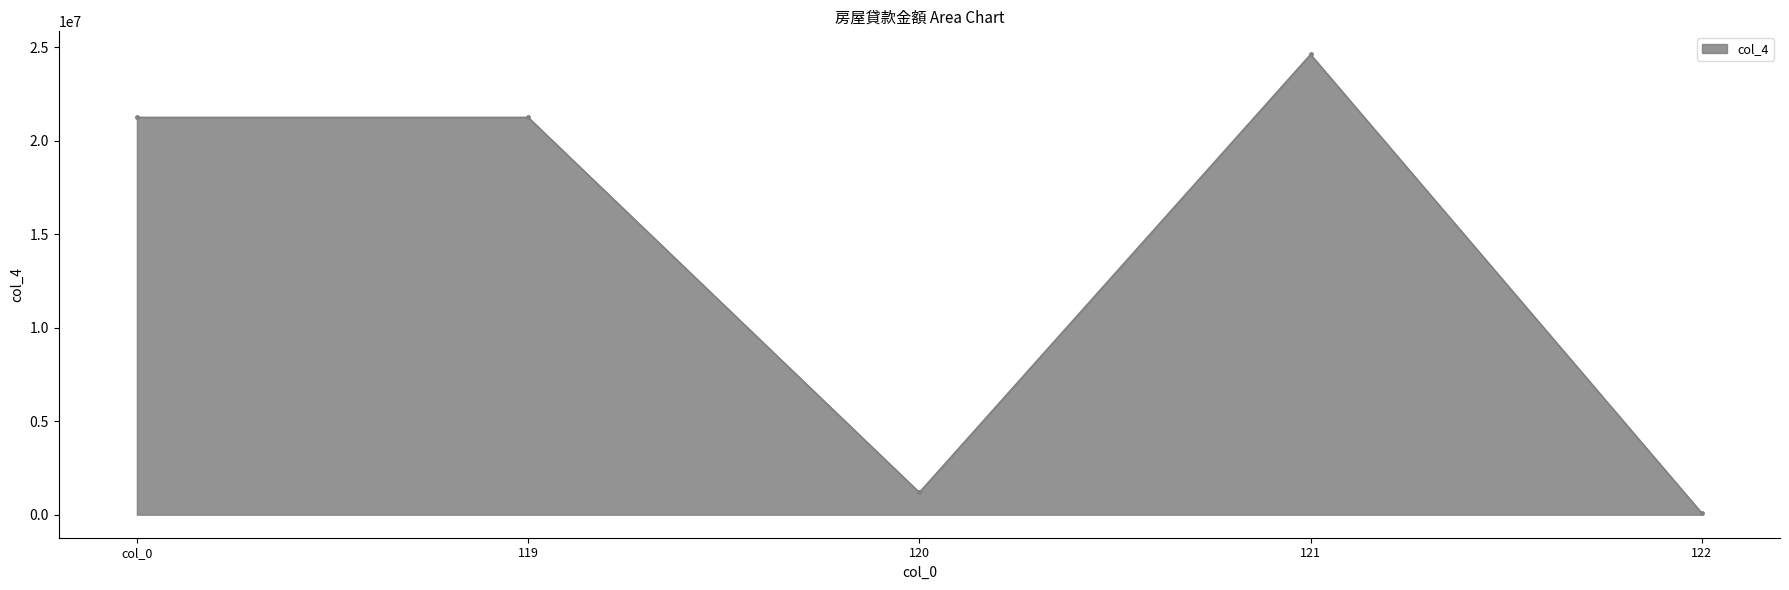

The value at 122 is 92529. True or false?

True